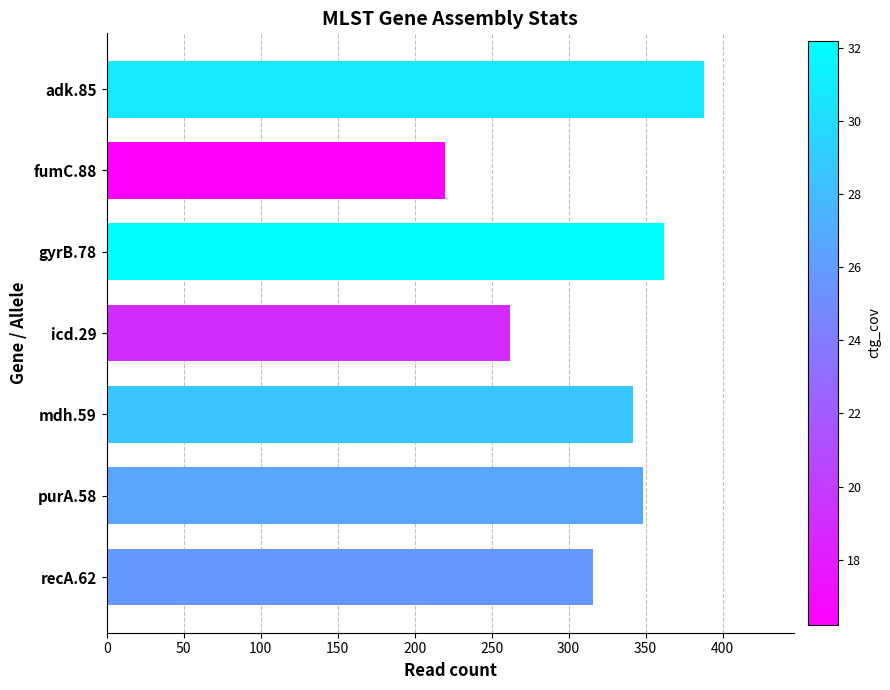

List the labels in order of value, smallest first.

fumC.88, icd.29, recA.62, mdh.59, purA.58, gyrB.78, adk.85